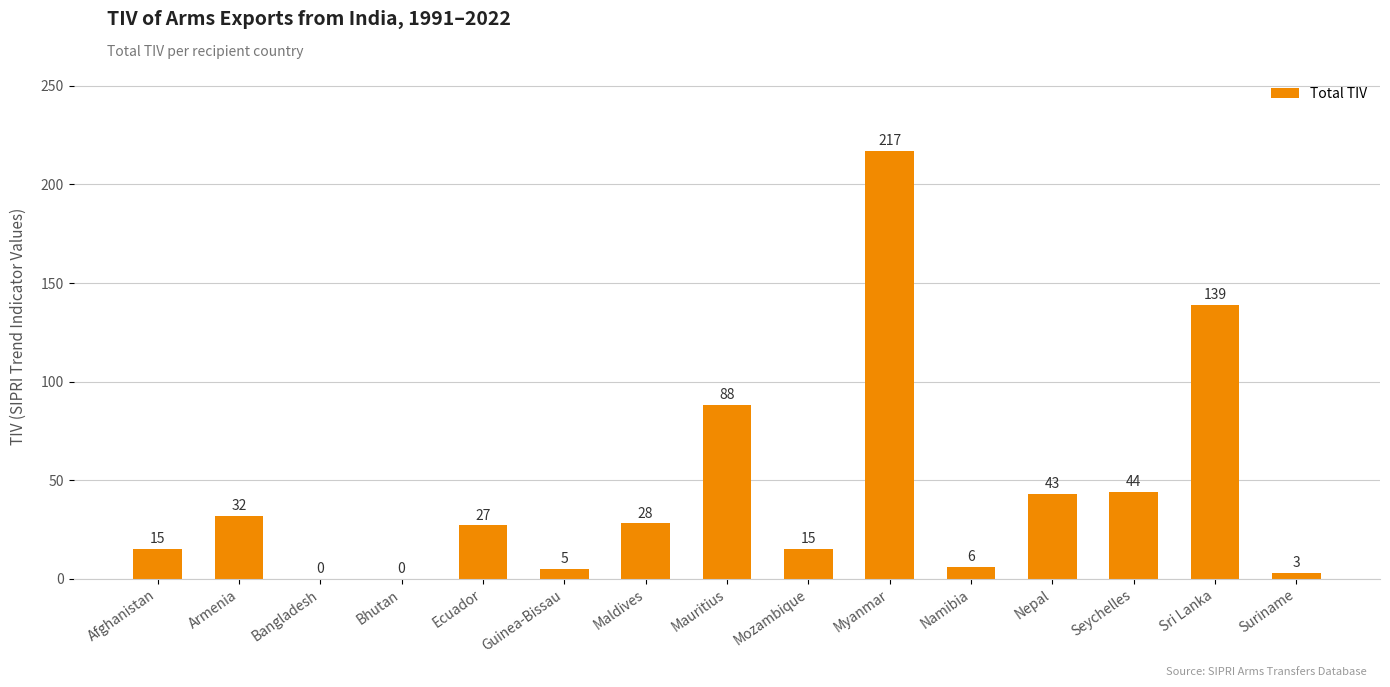

What is the change in value from Bhutan to Nepal?

+43